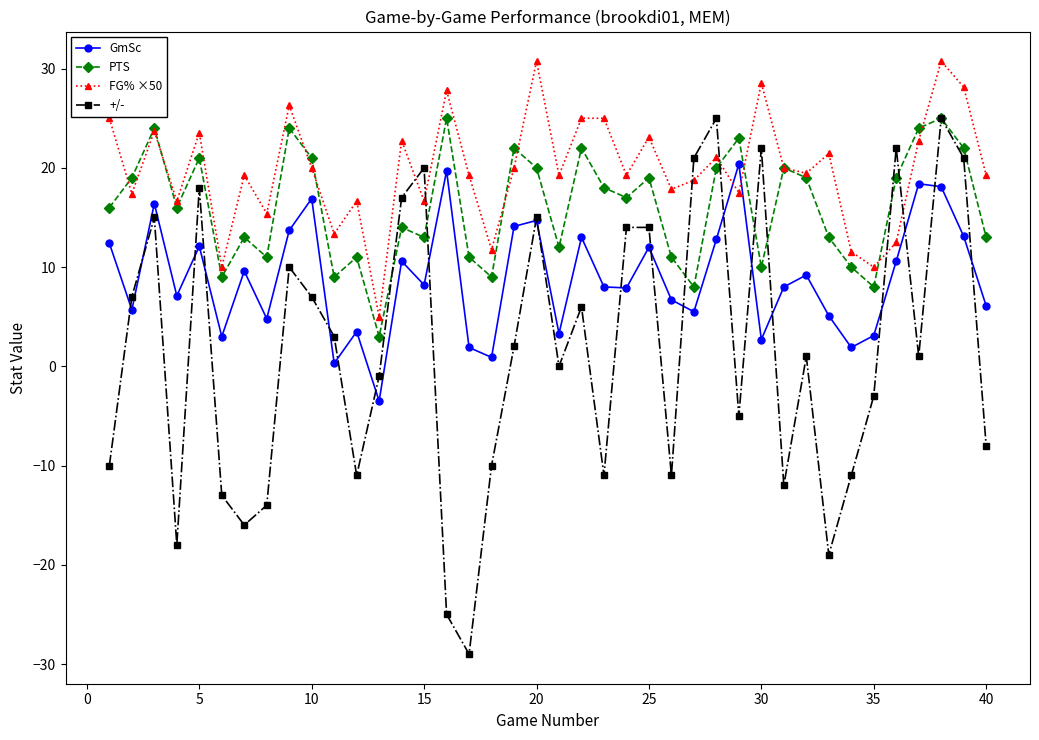

After their last crossing, which series has the higher values: FG% ×50 or +/-?

FG% ×50